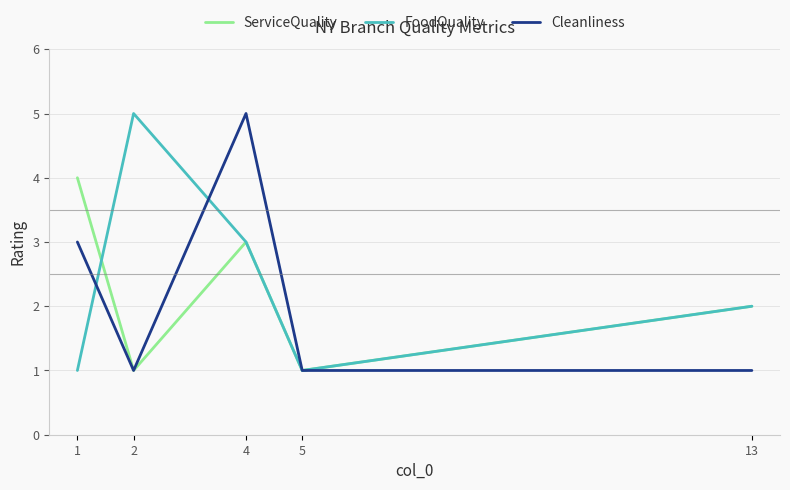

The ServiceQuality series shows 3 at 4. True or false?

True